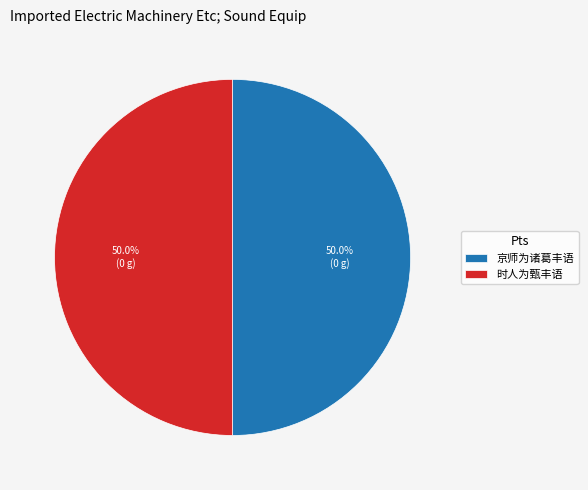

How many segments does this pie chart have?

2